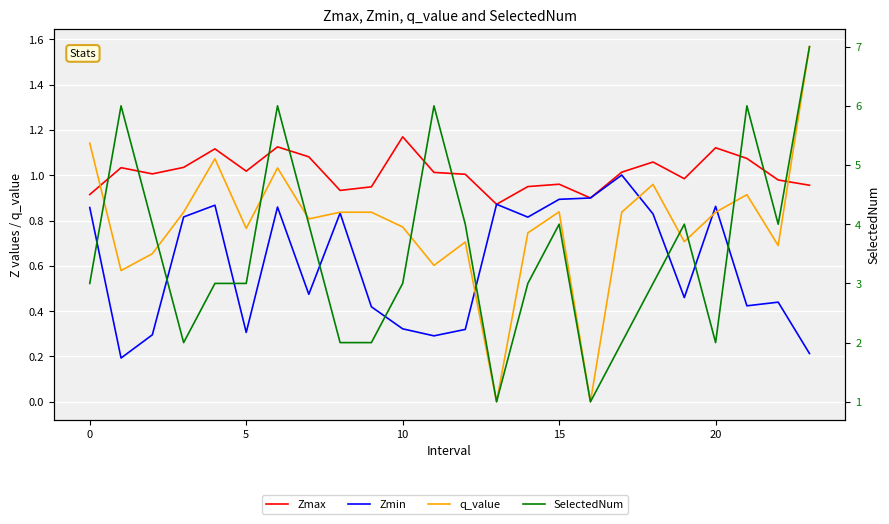

How many interior local peaks does the Zmax series have?

7